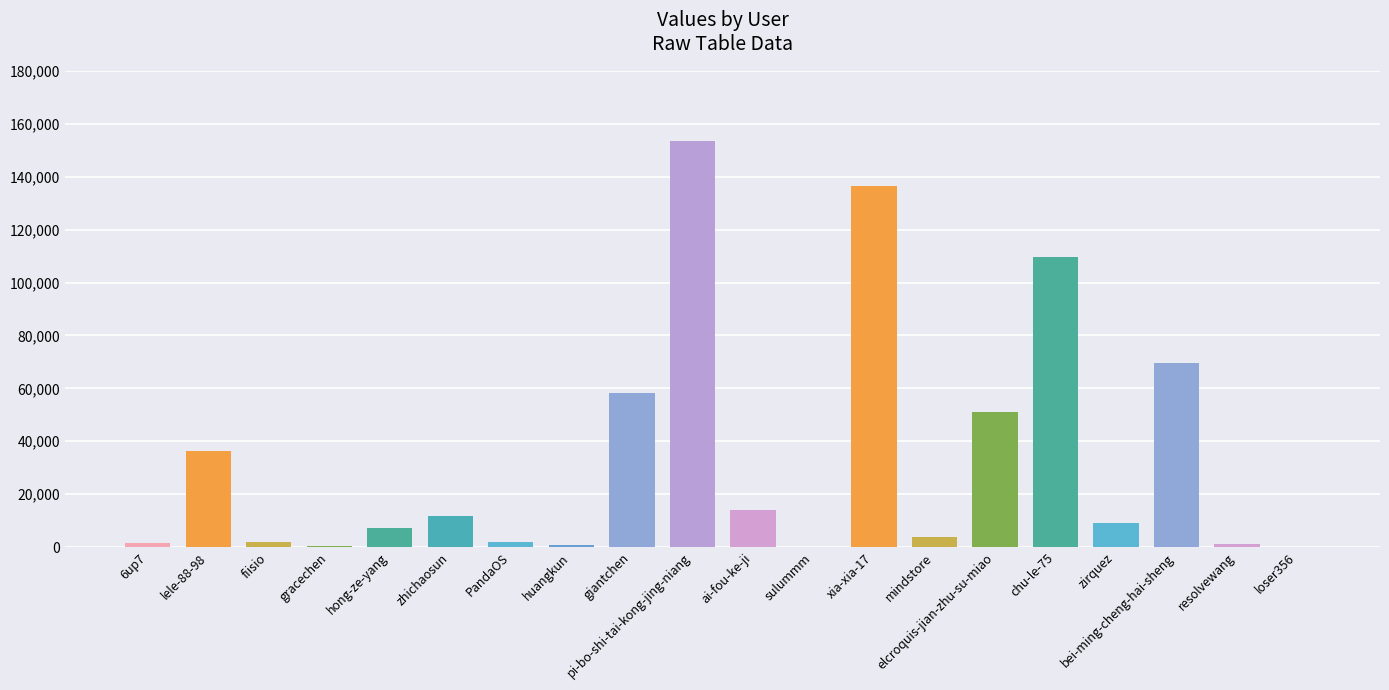

What is the sum of the values at elcroquis-jian-zhu-su-miao and pi-bo-shi-tai-kong-jing-niang?

204690